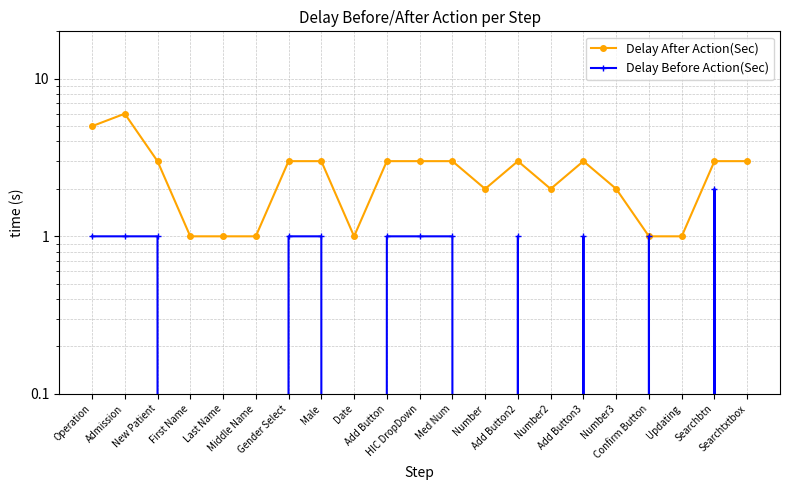

What is the difference between the maximum and minimum values in the Delay Before Action(Sec) series?

2